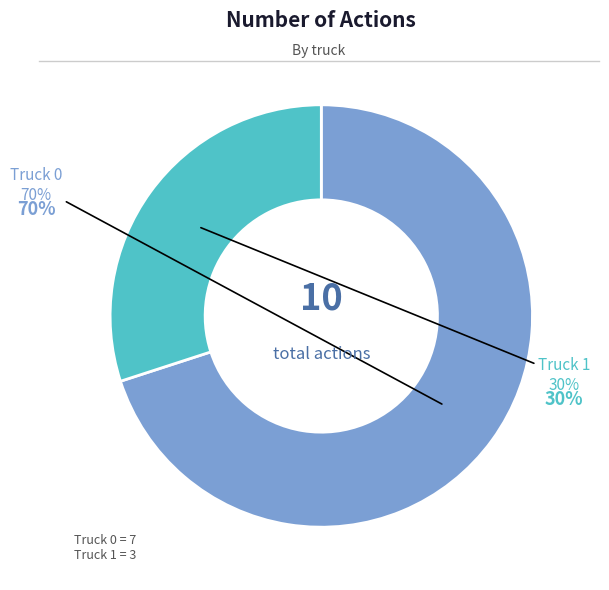

Which slice is the smallest?

Truck 1